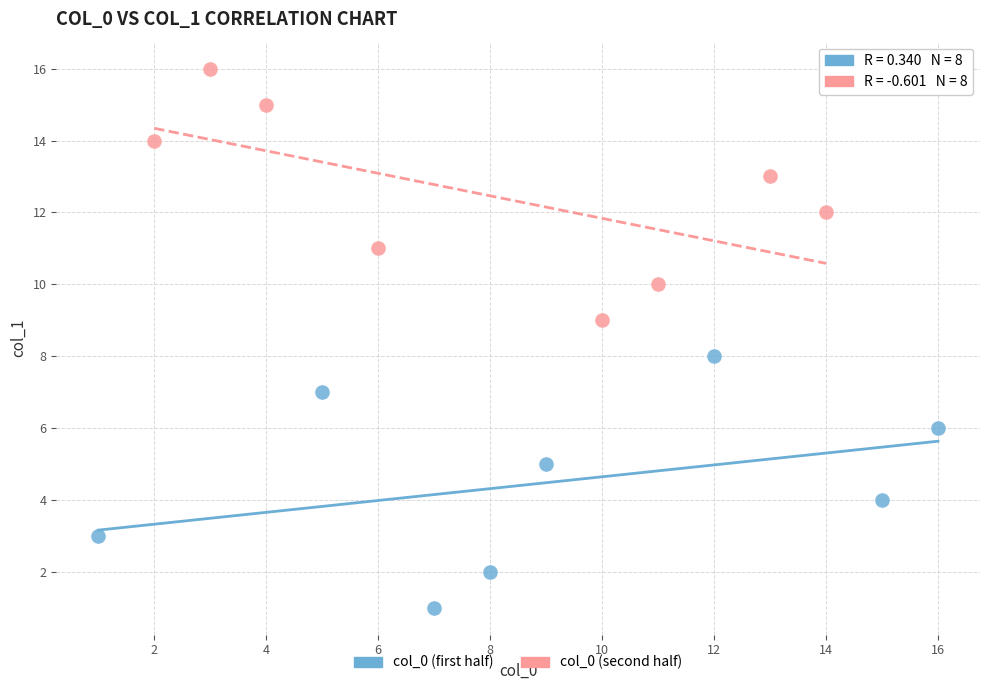

Which series reaches the minimum Y coordinate?

col_0 (first half)